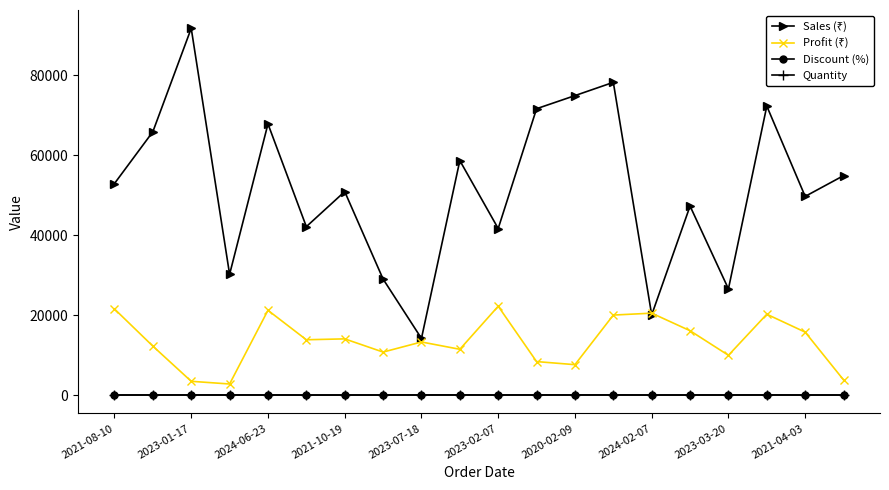

What is the greatest value displayed?

91740